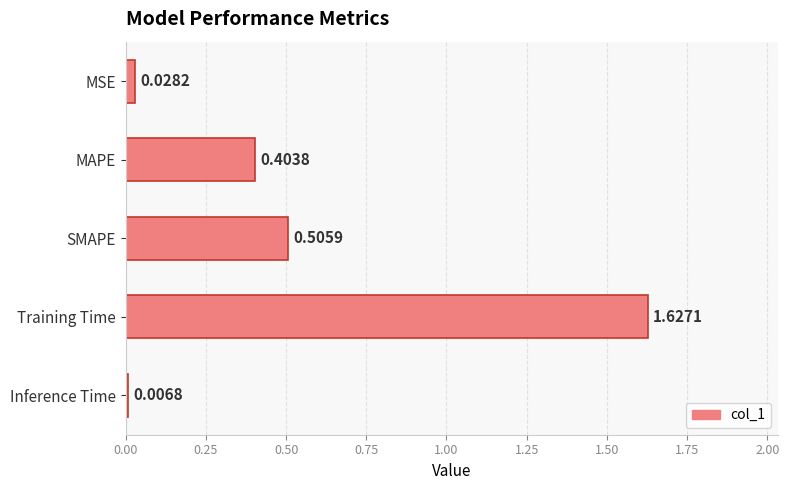

At which category does the chart reach its peak across all series?

Training Time